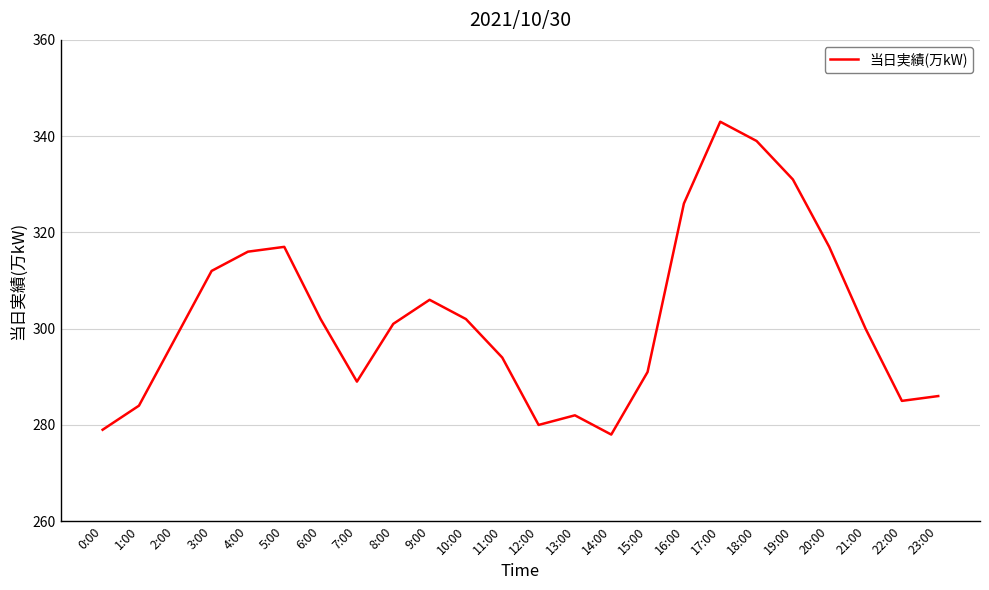

What is the smallest value displayed?

278